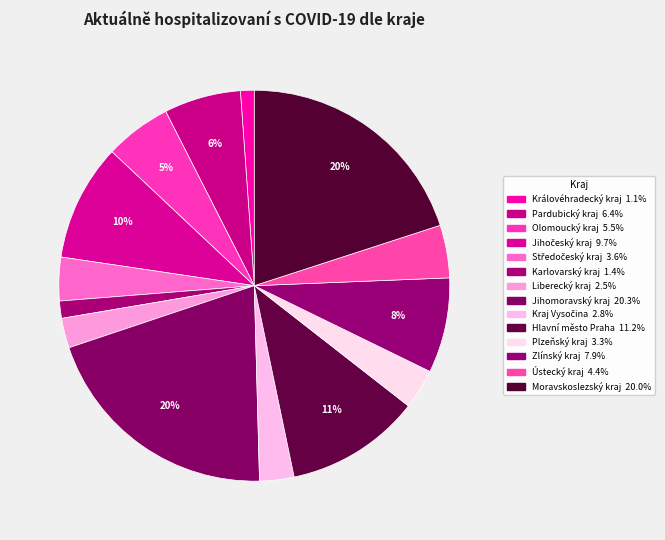

Count the number of slices in the pie.

14